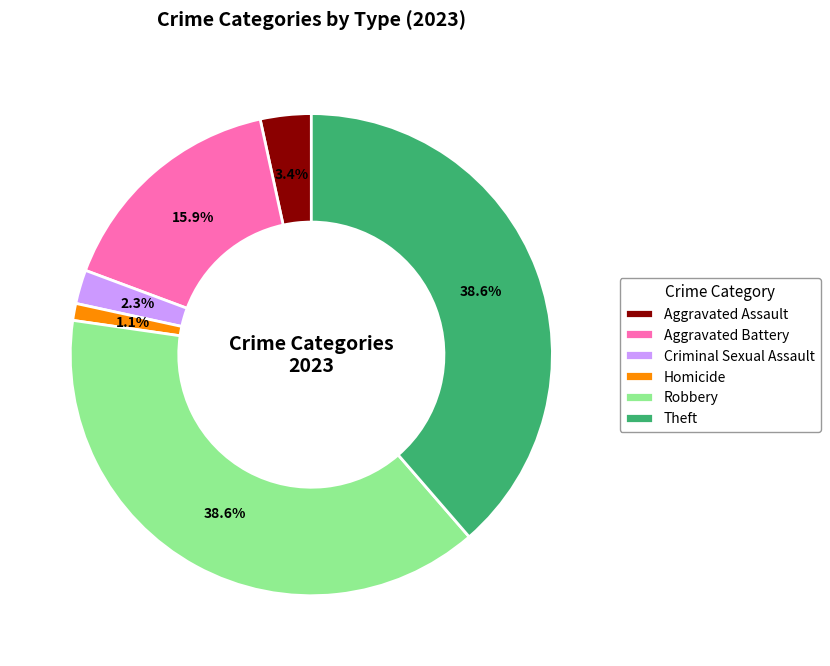

Is it true that Theft is 39% of the pie?

True